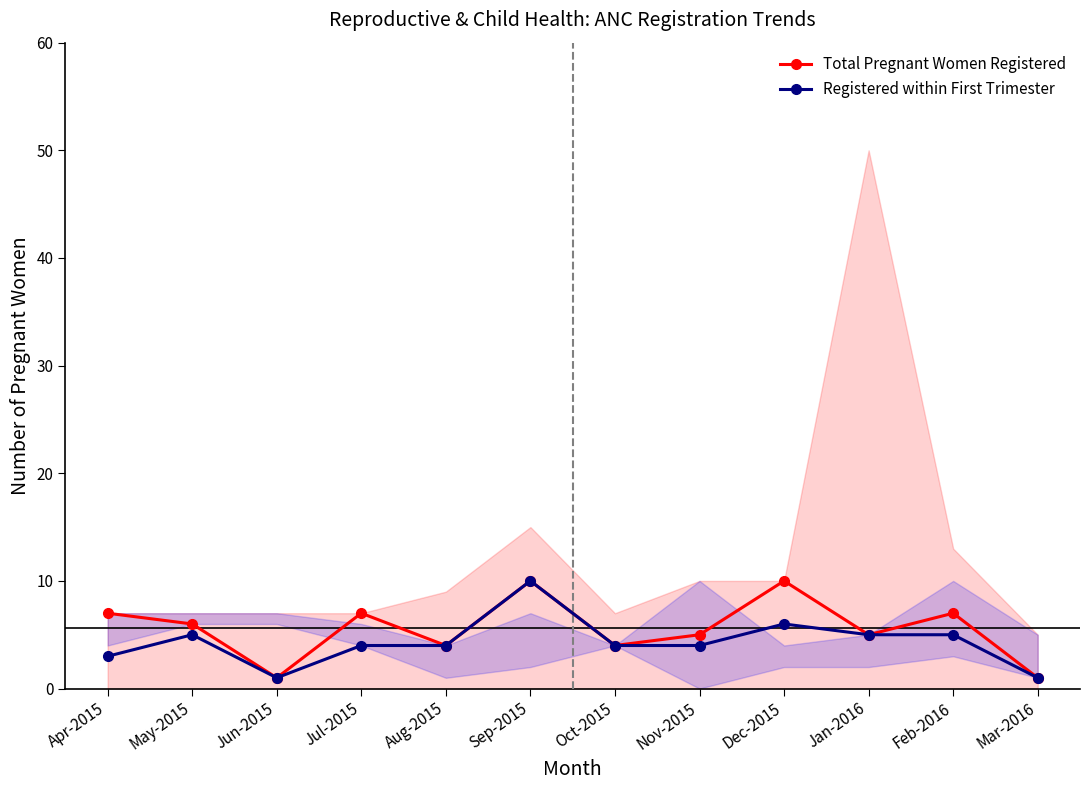

Which category has the lowest value across all series?

Jun-2015